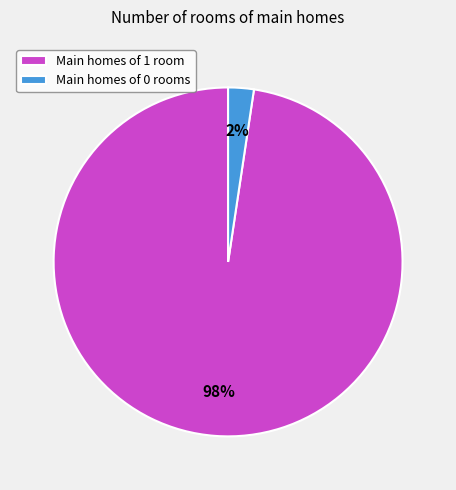

Between Main homes of 1 room and Main homes of 0 rooms, which is larger?

Main homes of 1 room